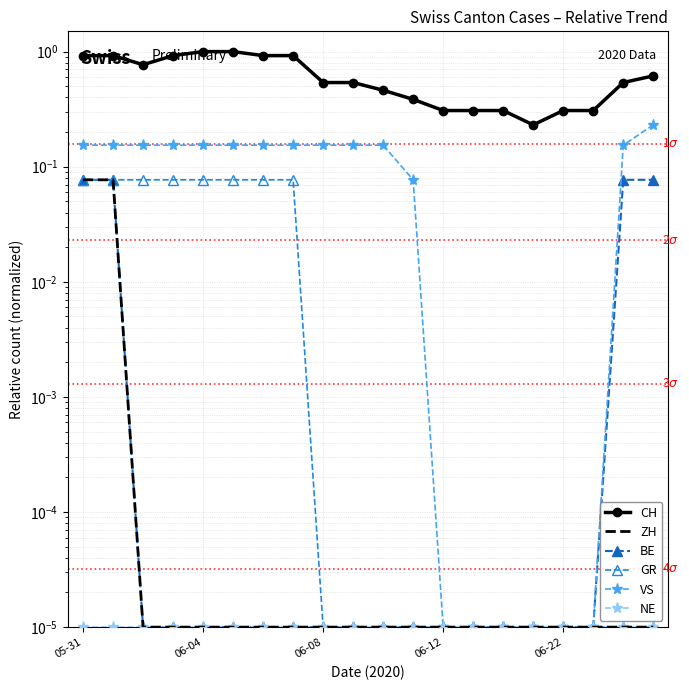

Reading left to right, what are all the values shown in this chart?

CH: 0.9	0.9	0.8	0.9	1.0	1.0	0.9	0.9	0.5	0.5	0.5	0.4	0.3	0.3	0.3	0.2	0.3	0.3	0.5	0.6
ZH: 0.1	0.1	0.0	0.0	0.0	0.0	0.0	0.0	0.0	0.0	0.0	0.0	0.0	0.0	0.0	0.0	0.0	0.0	0.0	0.0
BE: 0.1	0.1	0.0	0.0	0.0	0.0	0.0	0.0	0.0	0.0	0.0	0.0	0.0	0.0	0.0	0.0	0.0	0.0	0.1	0.1
GR: 0.1	0.1	0.1	0.1	0.1	0.1	0.1	0.1	0.0	0.0	0.0	0.0	0.0	0.0	0.0	0.0	0.0	0.0	0.0	0.0
VS: 0.2	0.2	0.2	0.2	0.2	0.2	0.2	0.2	0.2	0.2	0.2	0.1	0.0	0.0	0.0	0.0	0.0	0.0	0.2	0.2
NE: 0.0	0.0	0.0	0.0	0.0	0.0	0.0	0.0	0.0	0.0	0.0	0.0	0.0	0.0	0.0	0.0	0.0	0.0	0.0	0.0